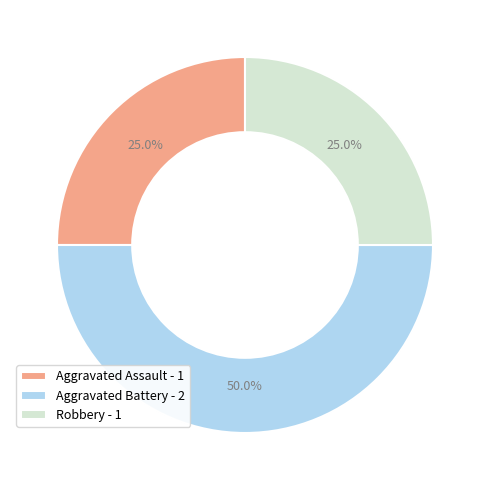

Is the sum of Aggravated Battery and Aggravated Assault greater than half?

Yes